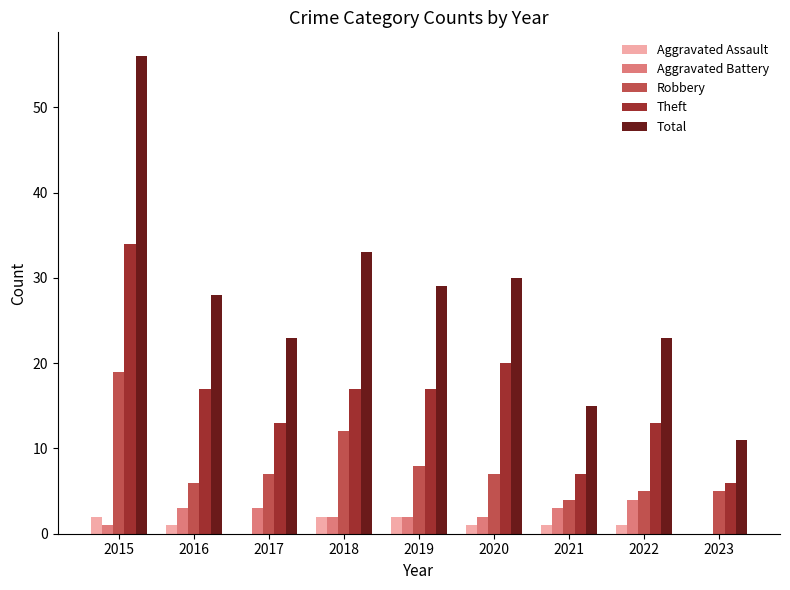

The Aggravated Assault series shows 4 at 2015. True or false?

False